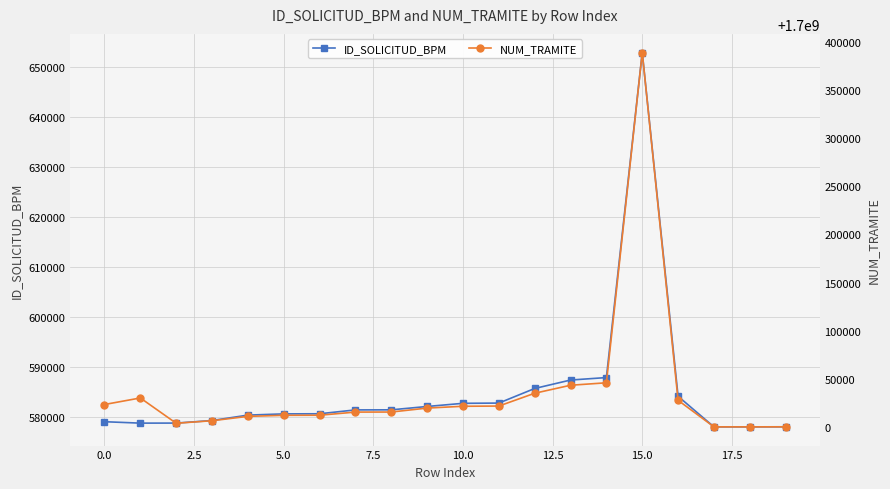

At 15, list the series in order from smallest to largest.

ID_SOLICITUD_BPM, NUM_TRAMITE